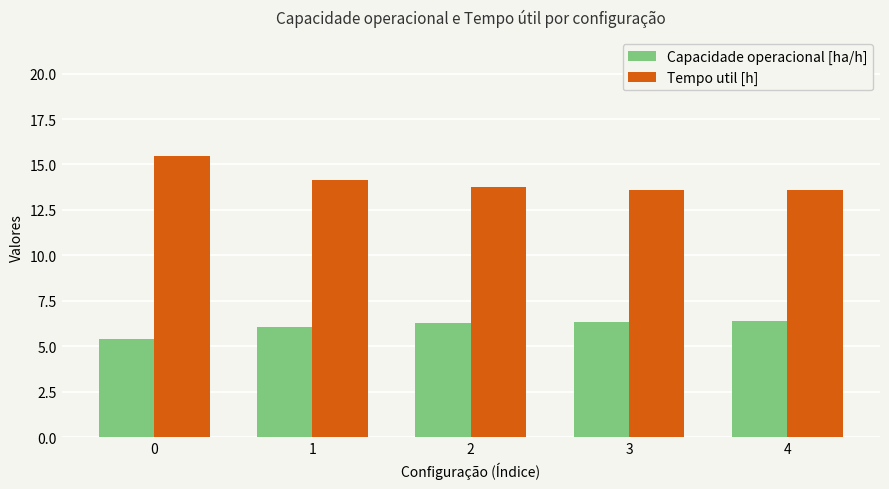

What is the spread (max minus min) of values at 4?

7.2